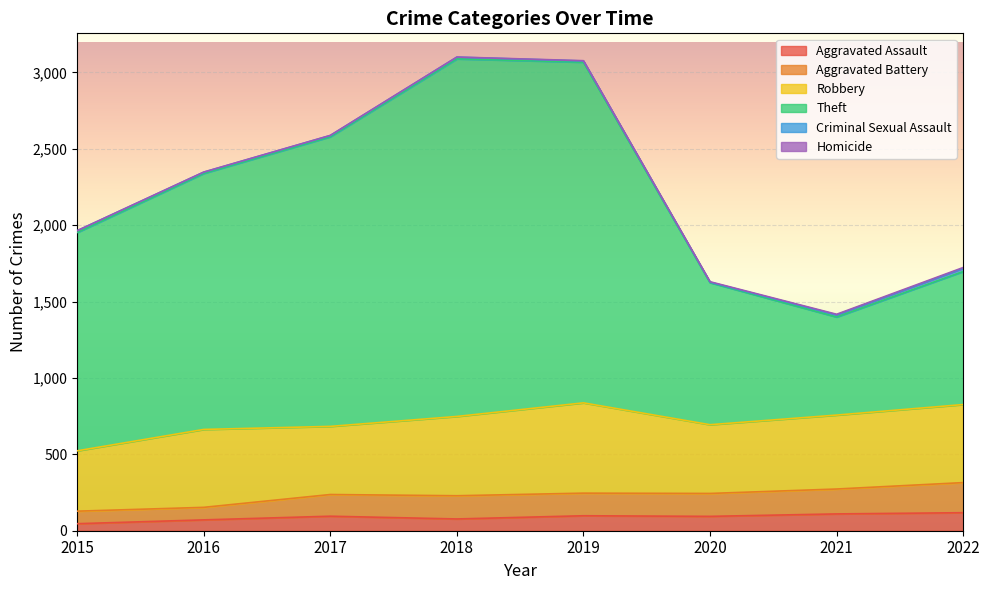

How many data points does each series have?

8